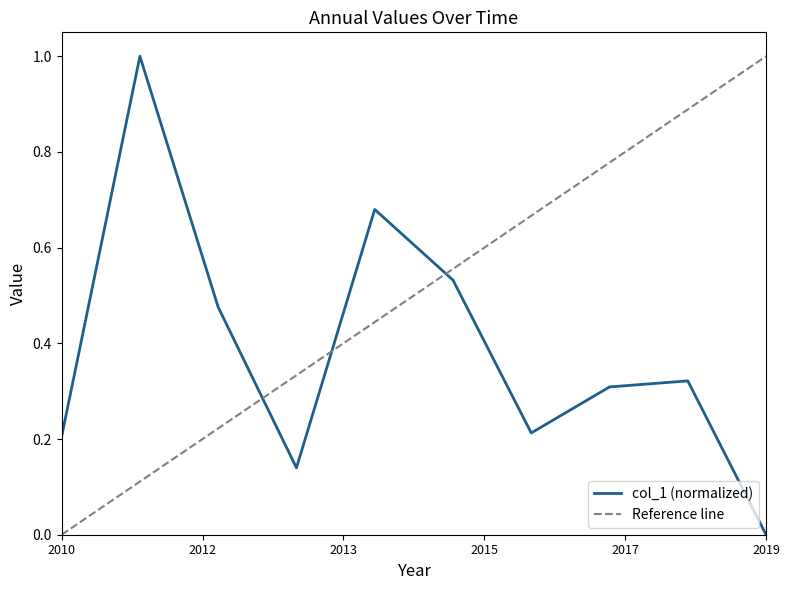

Count the values in the range 0 to 1.

10